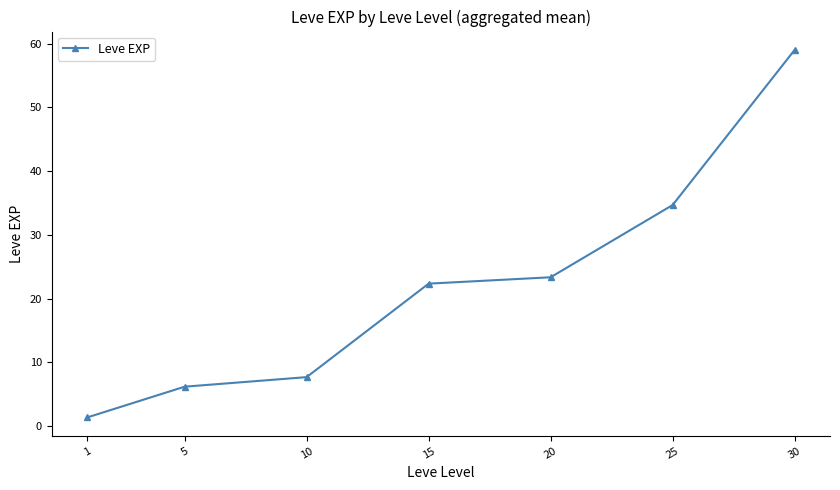

What is the value of the 3rd point from the left?

7.7